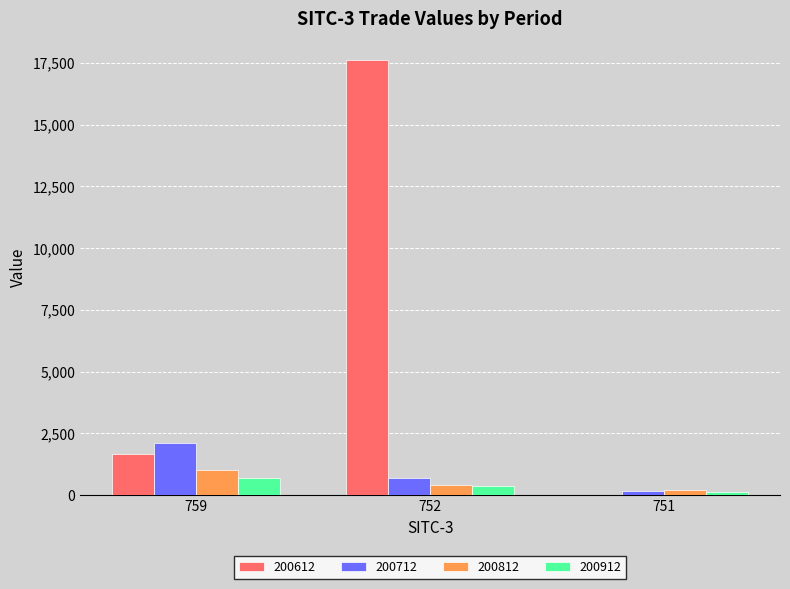

True or false: 200612 has a value of 3.7 at 751.

True